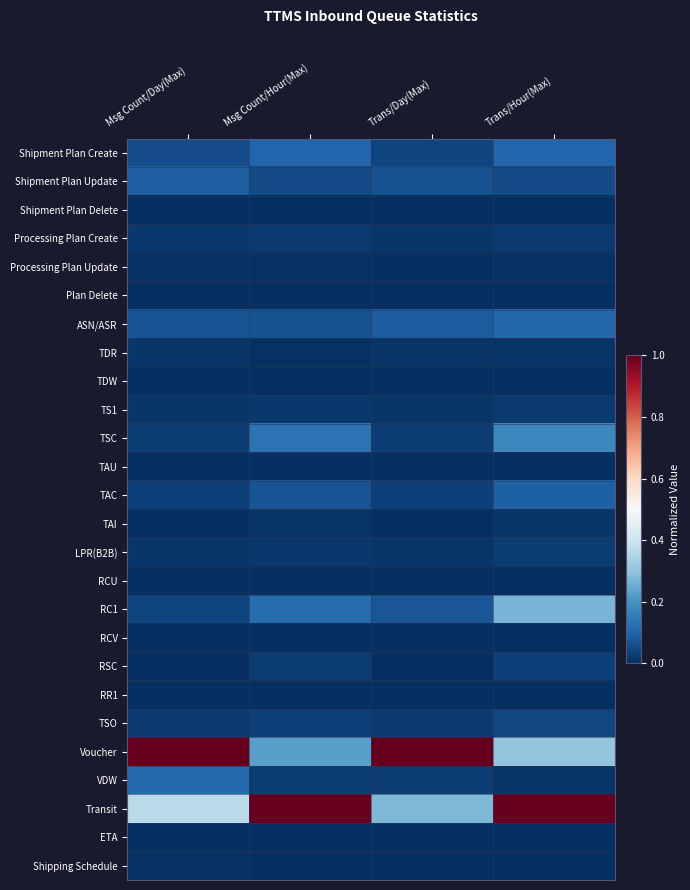

Rank the series by their maximum value, from lowest to highest.

TAU, RCU, TDW, Plan Delete, ETA, Shipment Plan Delete, RCV, RR1, Processing Plan Update, Shipping Schedule, TAI, TDR, TS1, Processing Plan Create, LPR(B2B), RSC, TSO, Shipment Plan Update, TAC, Shipment Plan Create, ASN/ASR, VDW, TSC, RC1, Voucher, Transit